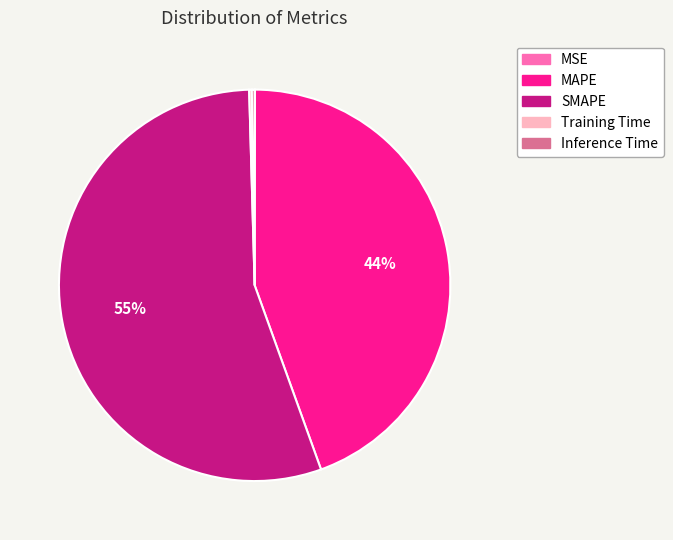

Is it true that SMAPE is 47% of the pie?

False